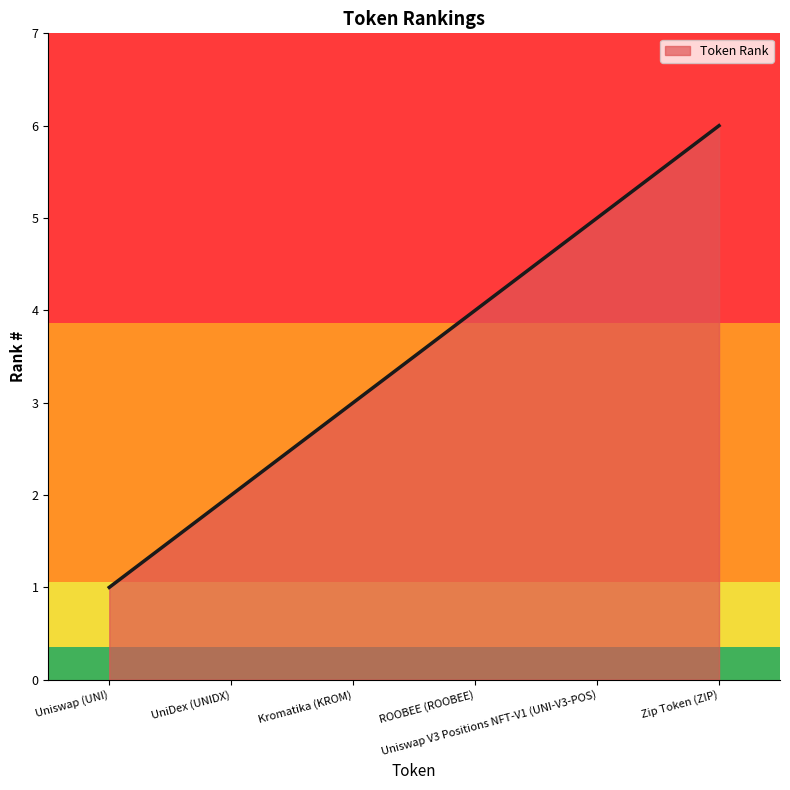

True or false: the data has more than 0 interior local peaks.

False